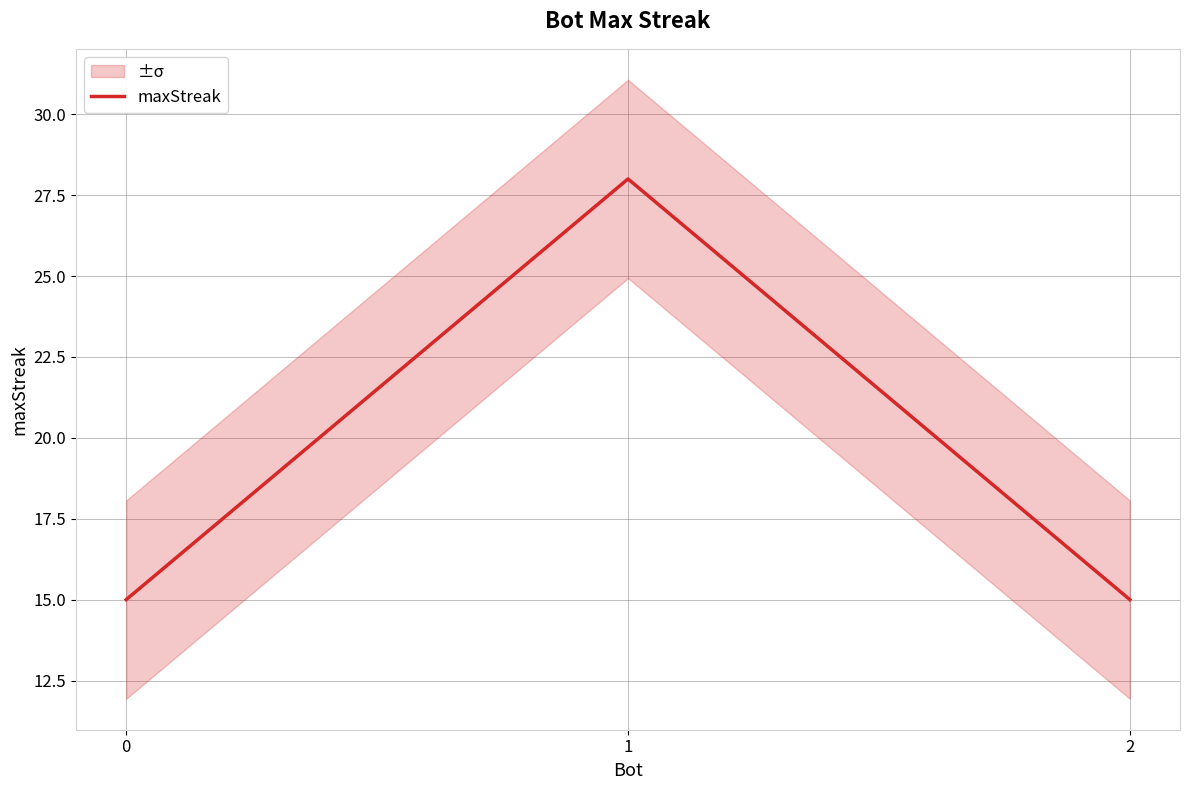

At which category does the chart reach its peak across all series?

1